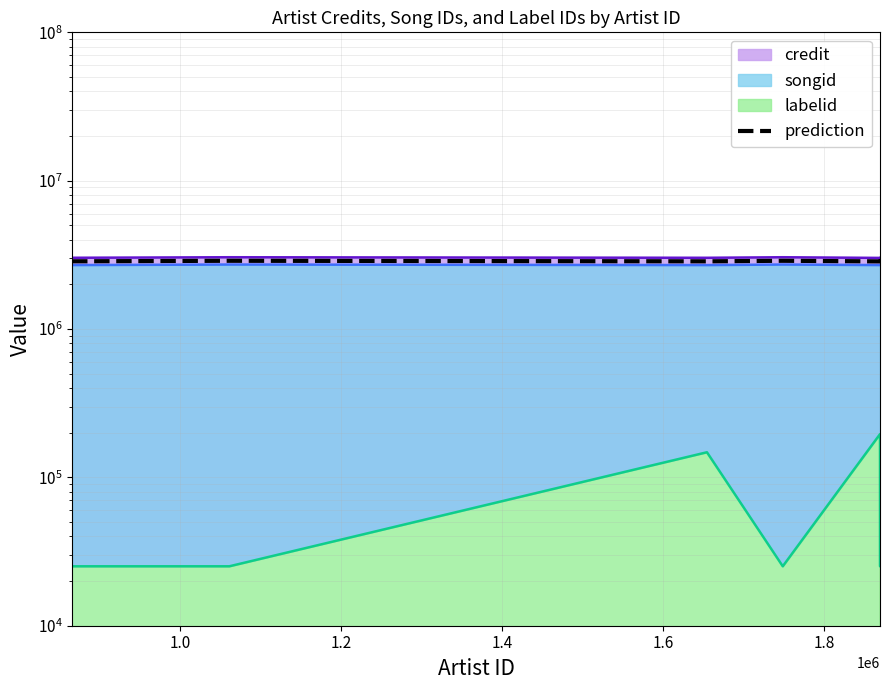

The value at 1.0 is 2884533. True or false?

True